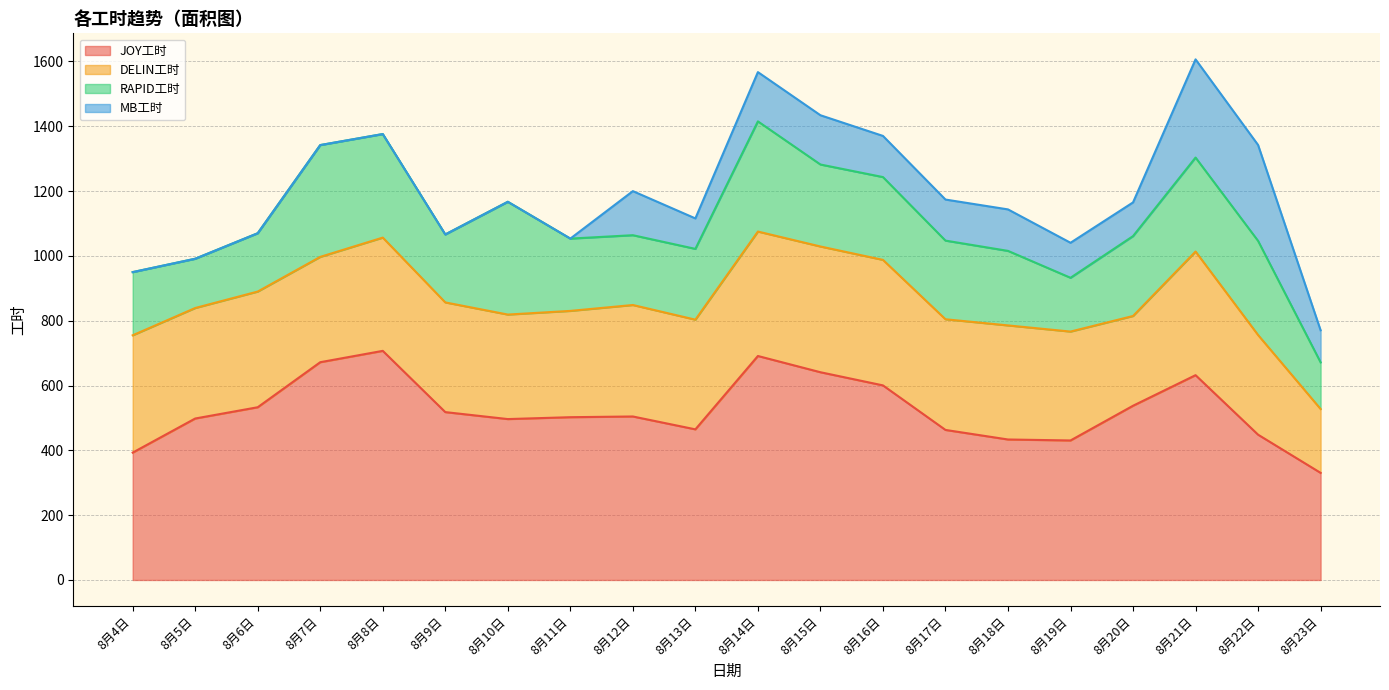

Where is the first local maximum for JOY工时?

8月8日